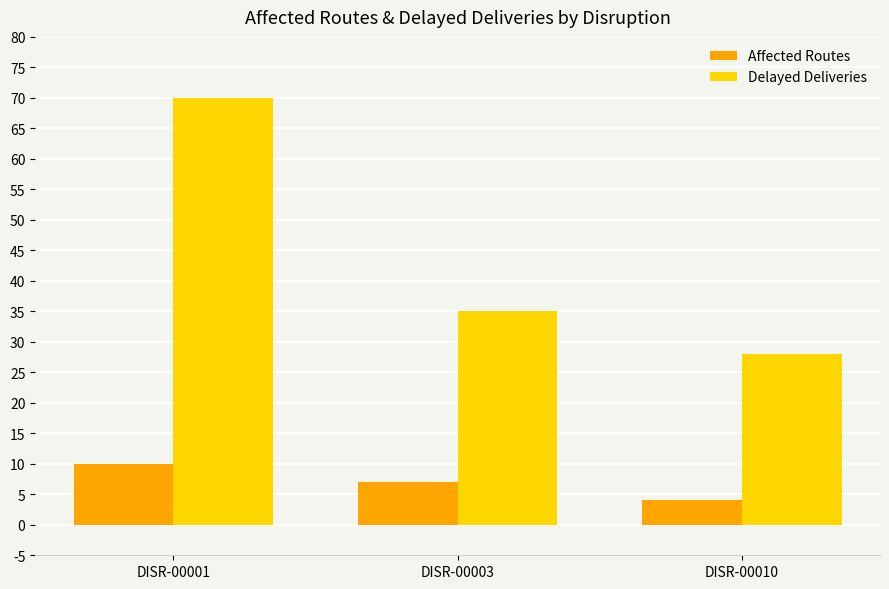

Is the value of Affected Routes at DISR-00010 greater than the value of Delayed Deliveries at DISR-00003?

No